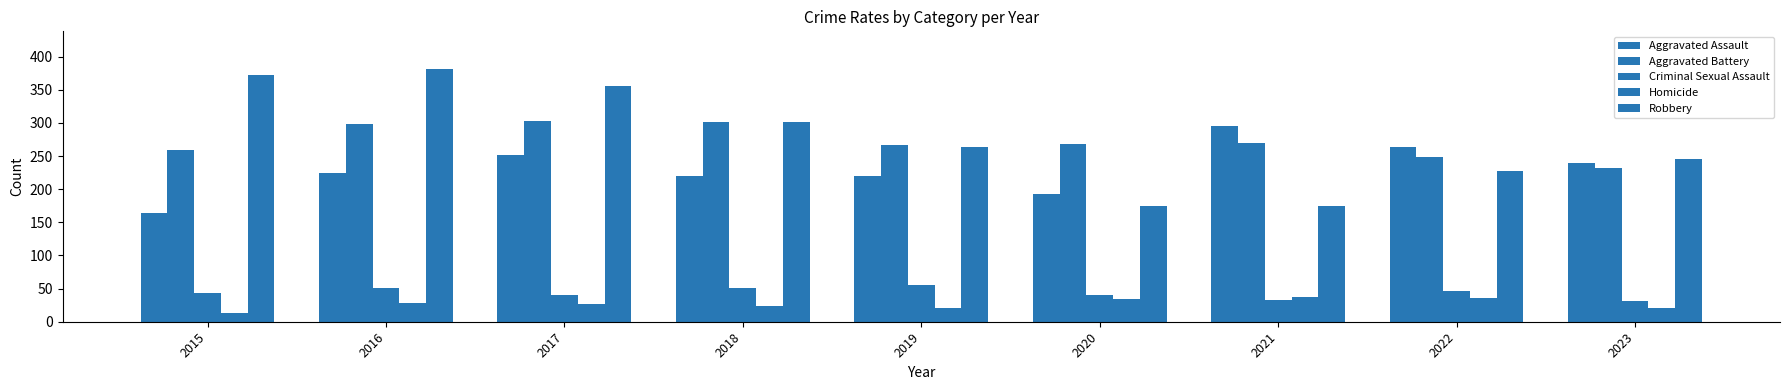

How many data points does each series have?

9